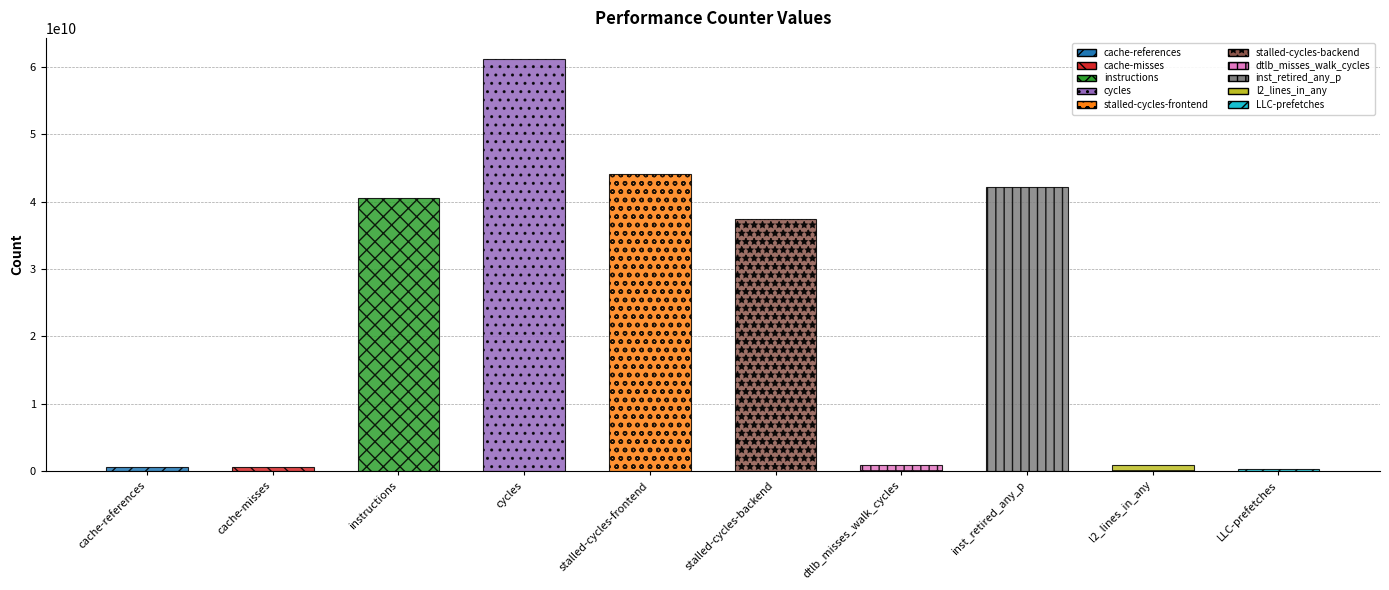

What is the greatest value displayed?

61285590958